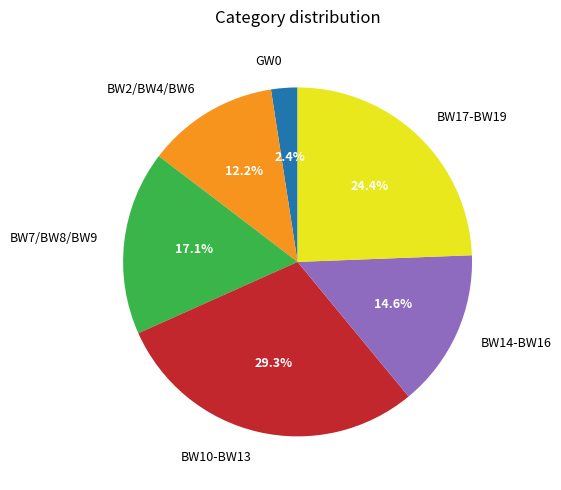

Which slice is the largest?

BW10-BW13